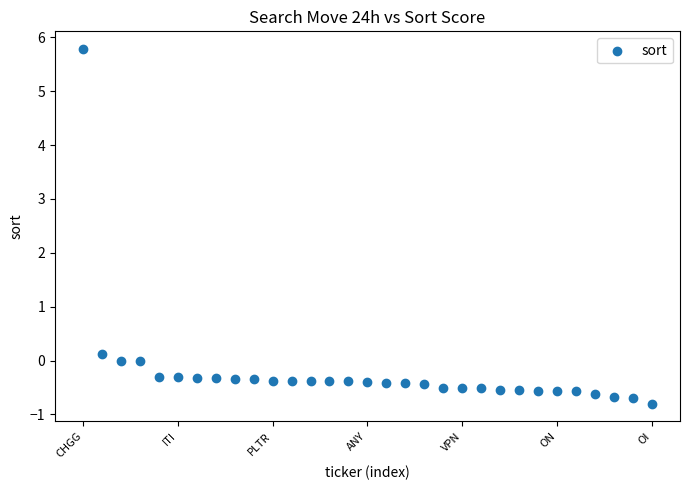

What is the range of Y values (max minus min)?

6.6